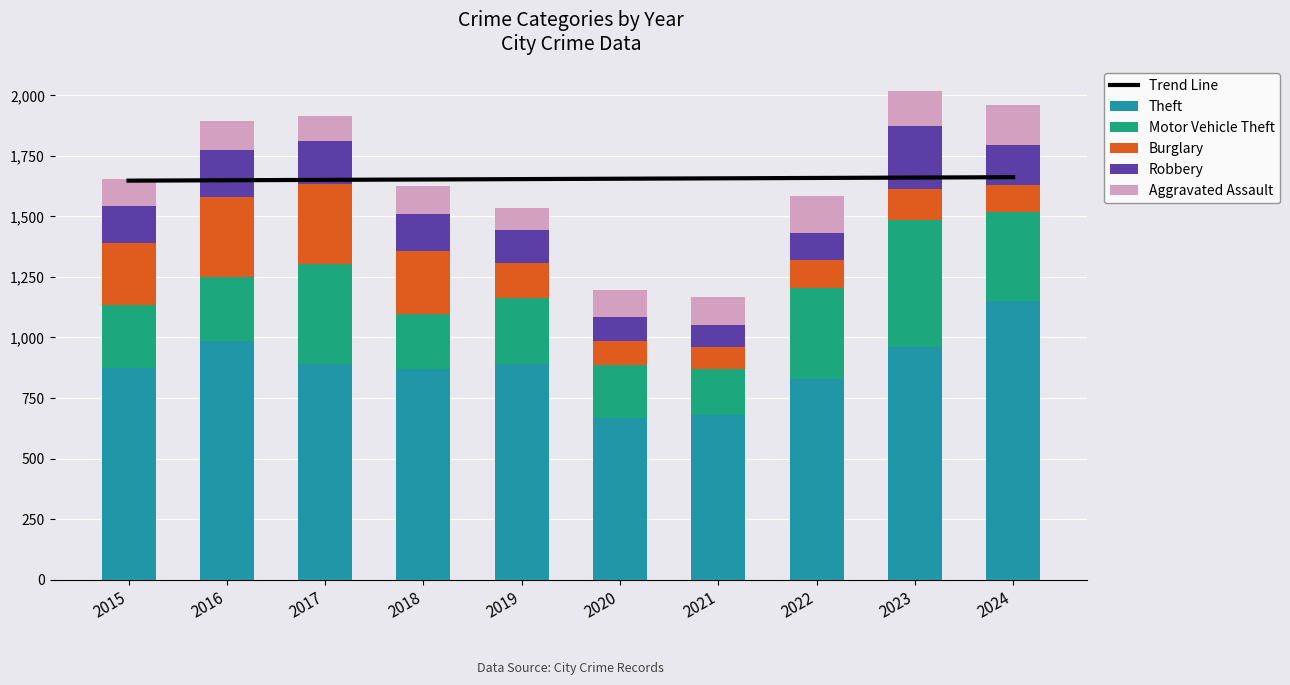

Reading right to left, extract all data points from this chart.

Trend Line: 1661.9	1660.4	1658.8	1657.2	1655.6	1654.0	1652.4	1650.8	1649.2	1647.7
Theft: 1152.0	961.0	827.0	678.0	666.0	891.0	868.0	892.0	984.0	874.0
Motor Vehicle Theft: 365.0	523.0	376.0	193.0	221.0	273.0	231.0	411.0	265.0	261.0
Burglary: 112.0	130.0	116.0	90.0	100.0	143.0	257.0	329.0	333.0	254.0
Robbery: 165.0	259.0	111.0	91.0	97.0	135.0	155.0	178.0	194.0	154.0
Aggravated Assault: 166.0	145.0	154.0	115.0	113.0	92.0	115.0	105.0	118.0	110.0